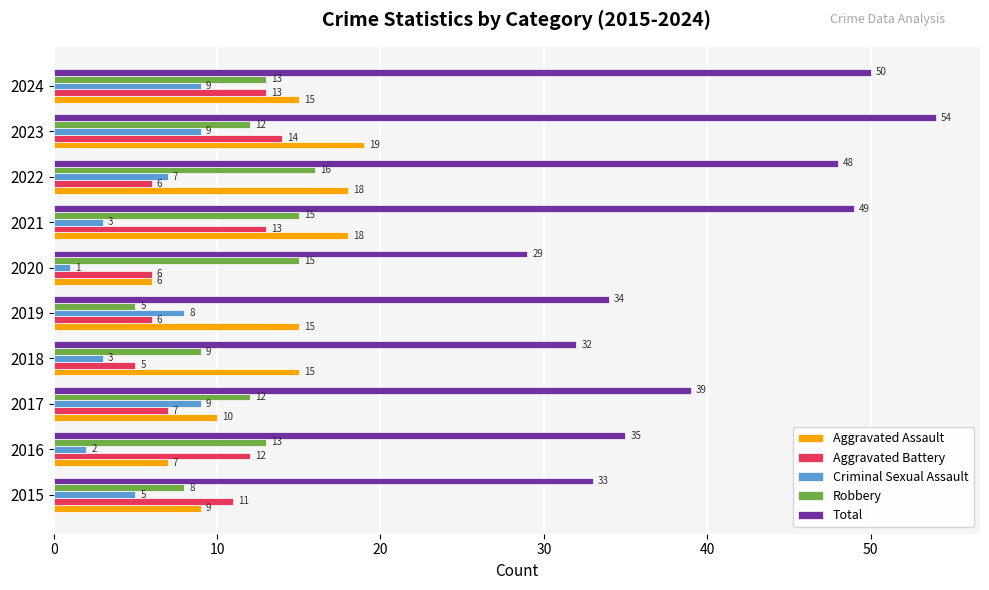

How many series are shown in this chart?

5